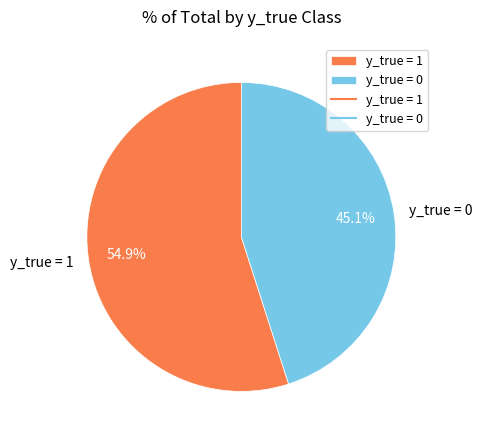

Rank the categories by value from lowest to highest.

y_true = 0, y_true = 1